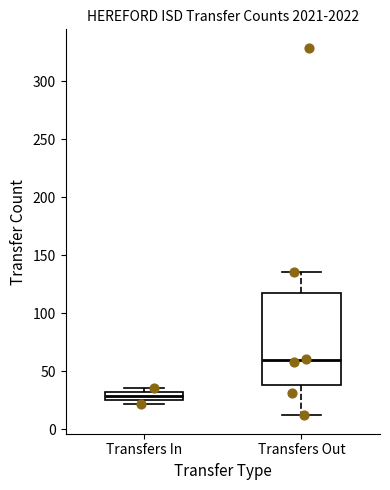

Which box's median line is the lowest?

Transfers In